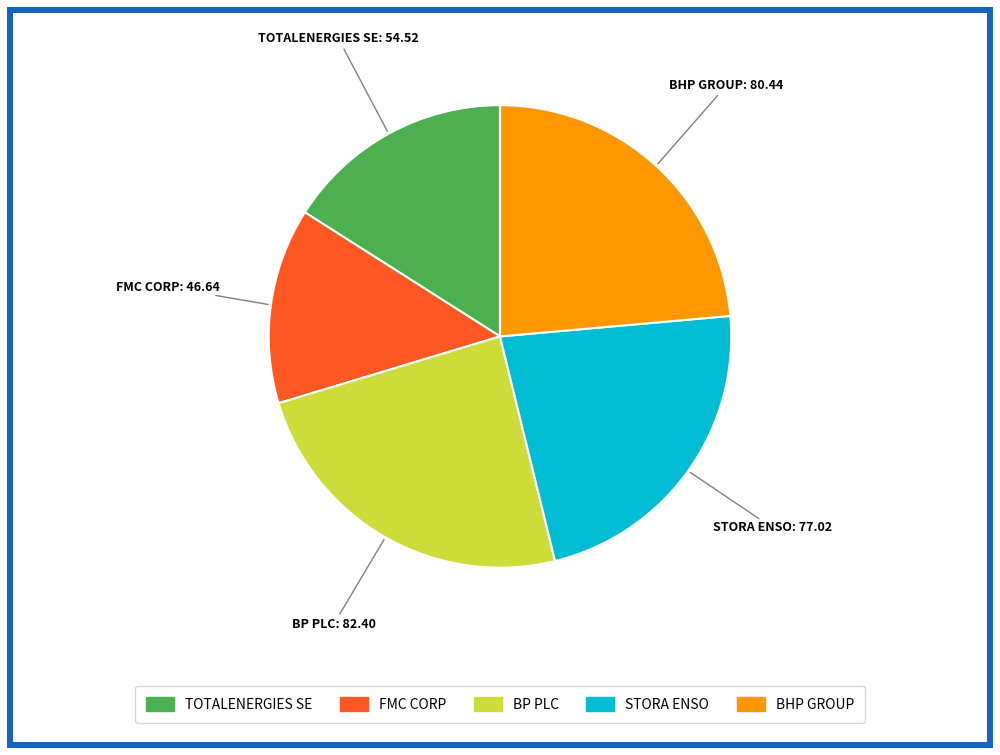

Does any single category account for the majority?

No